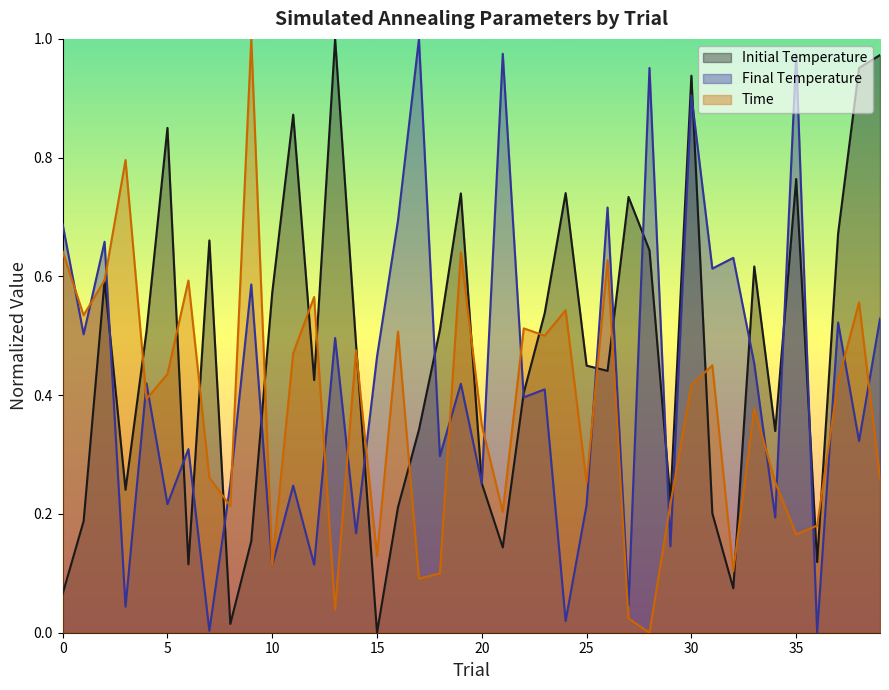

How many series are shown in this chart?

3